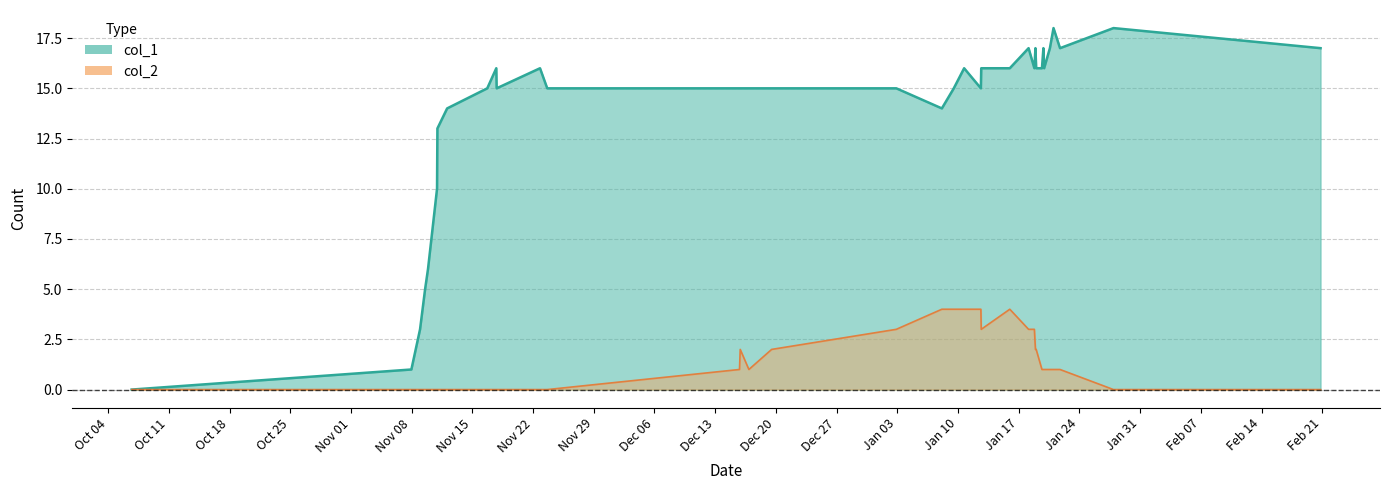

What is the difference between the second highest and second lowest values in the col_1 series?

17